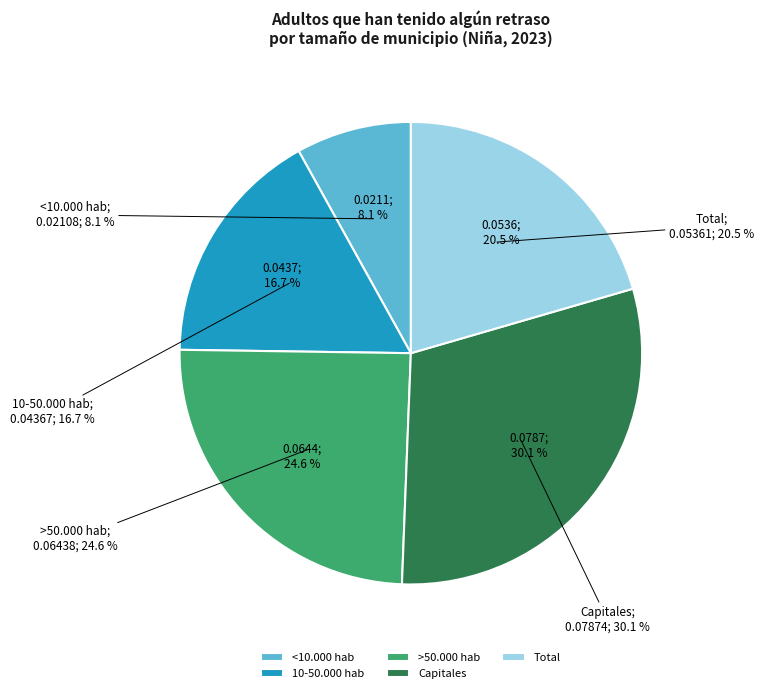

How many segments does this pie chart have?

5